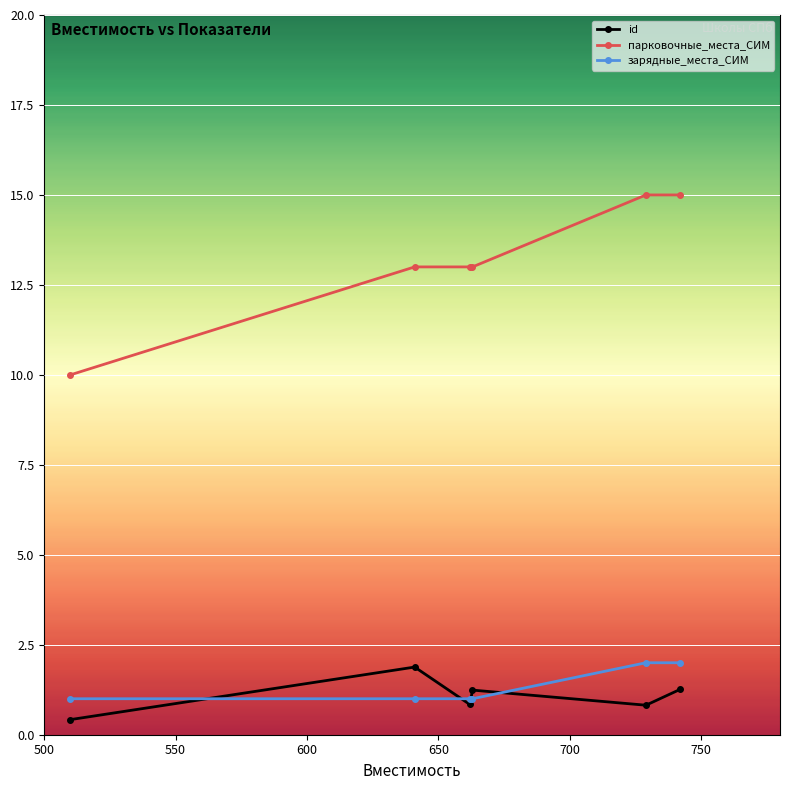

At how many categories does at least one series exceed 3?

6